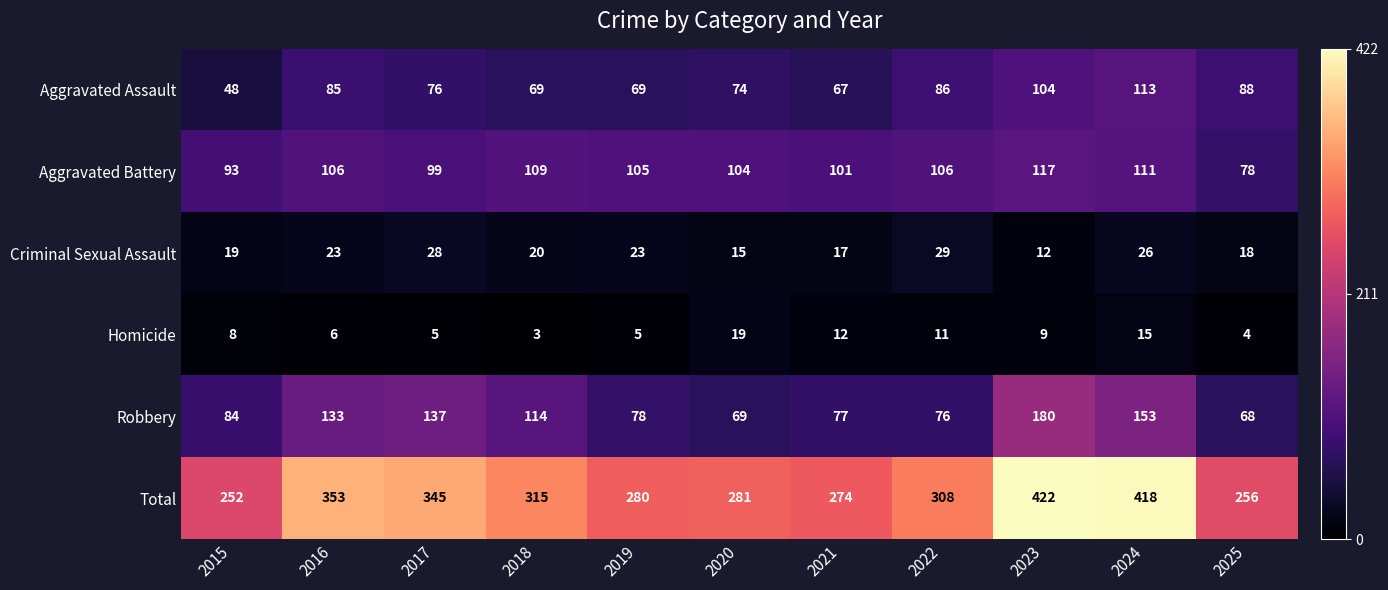

Which series has the largest total across all categories?

Total